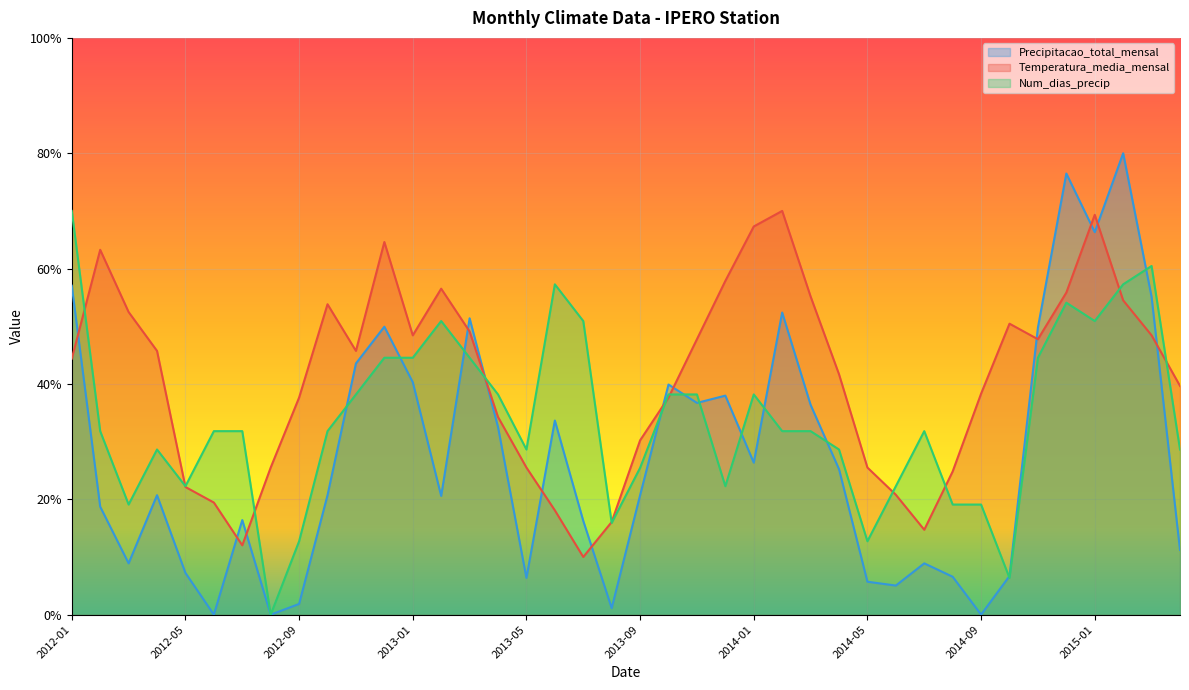

Does the chart display data point markers on the line(s)?

No